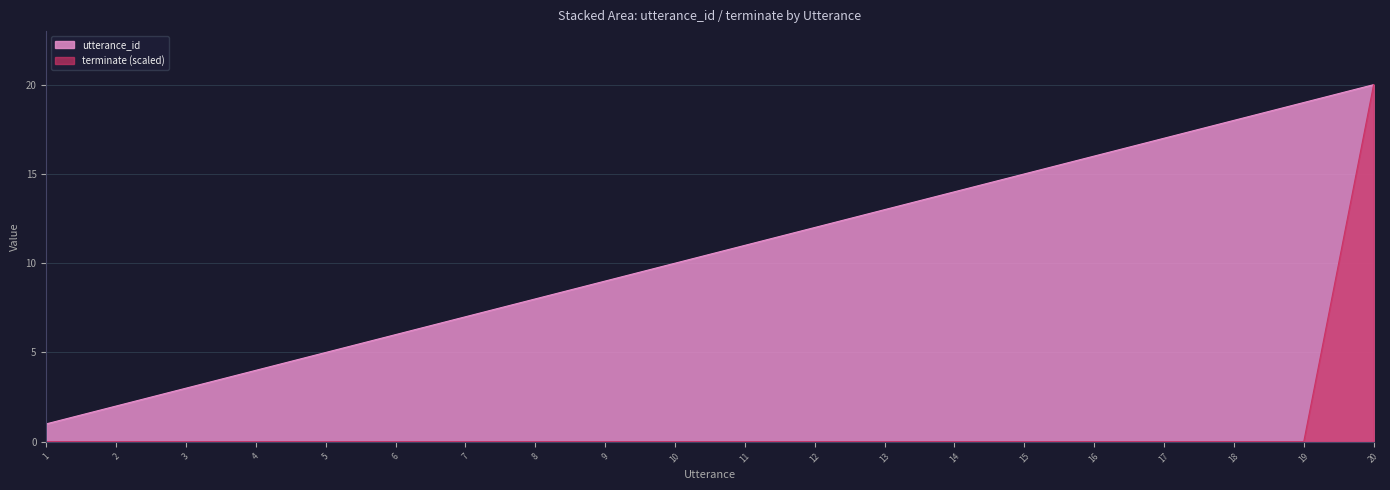

What is the sum of the utterance_id values at 19 and 3?

22